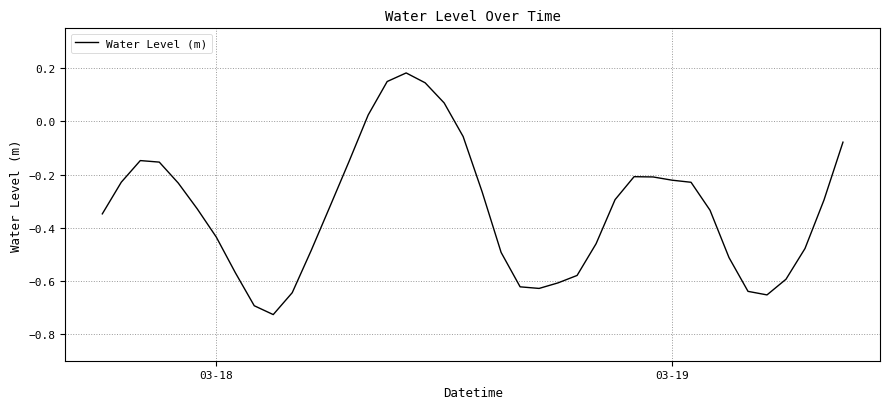

How many categories are shown in the chart?

40